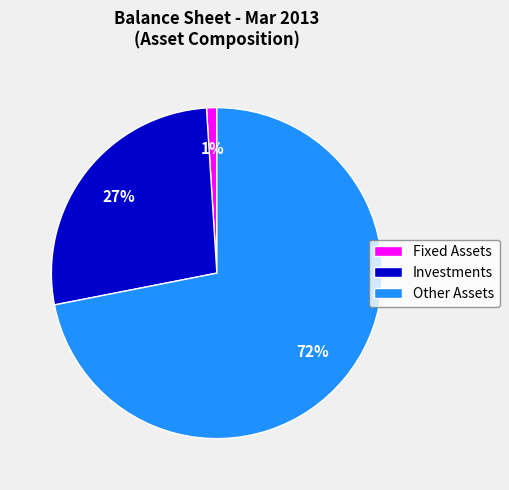

Which slice represents more than half of the pie?

Other Assets